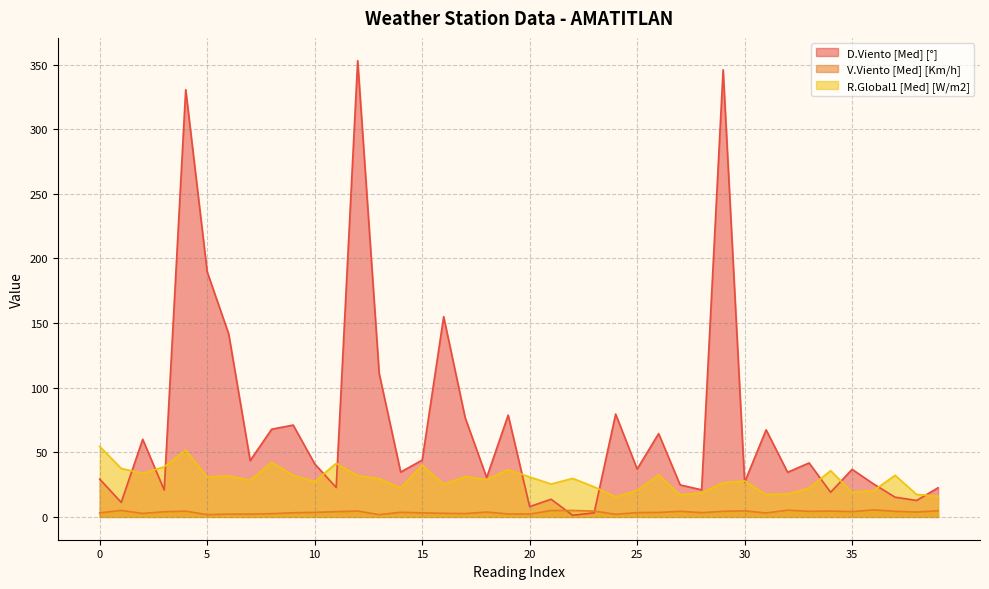

What is the highest value of the V.Viento [Med] [Km/h] series?

5.4